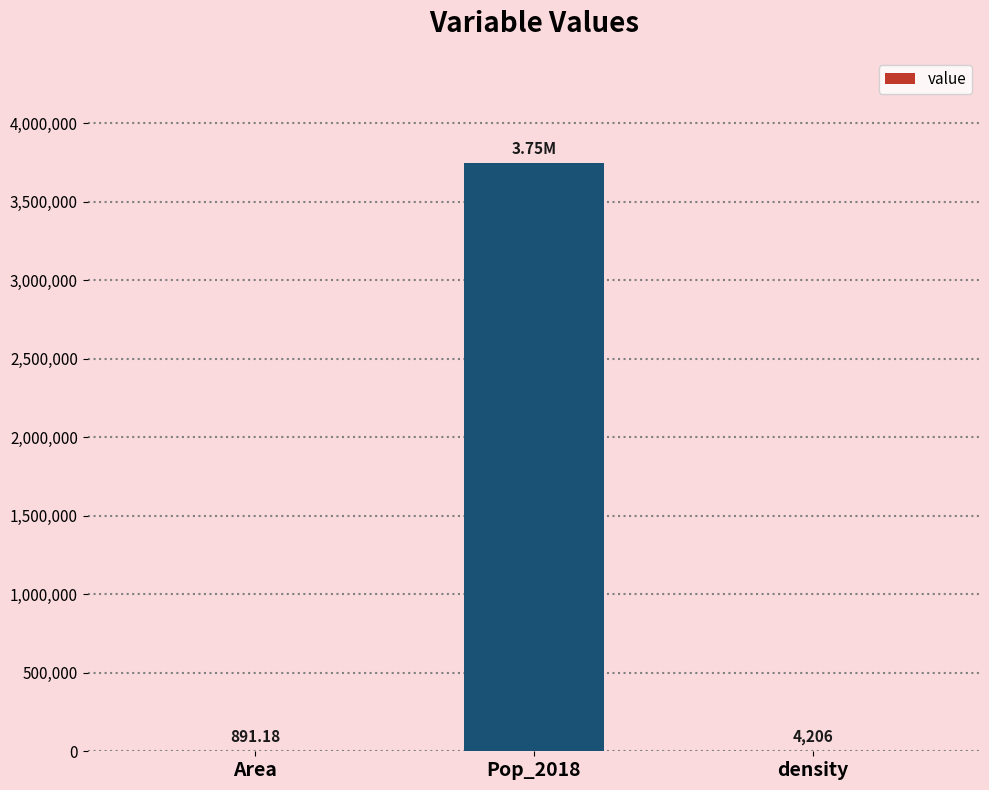

The chart shows a value of 3748148.0 at Pop_2018. True or false?

True